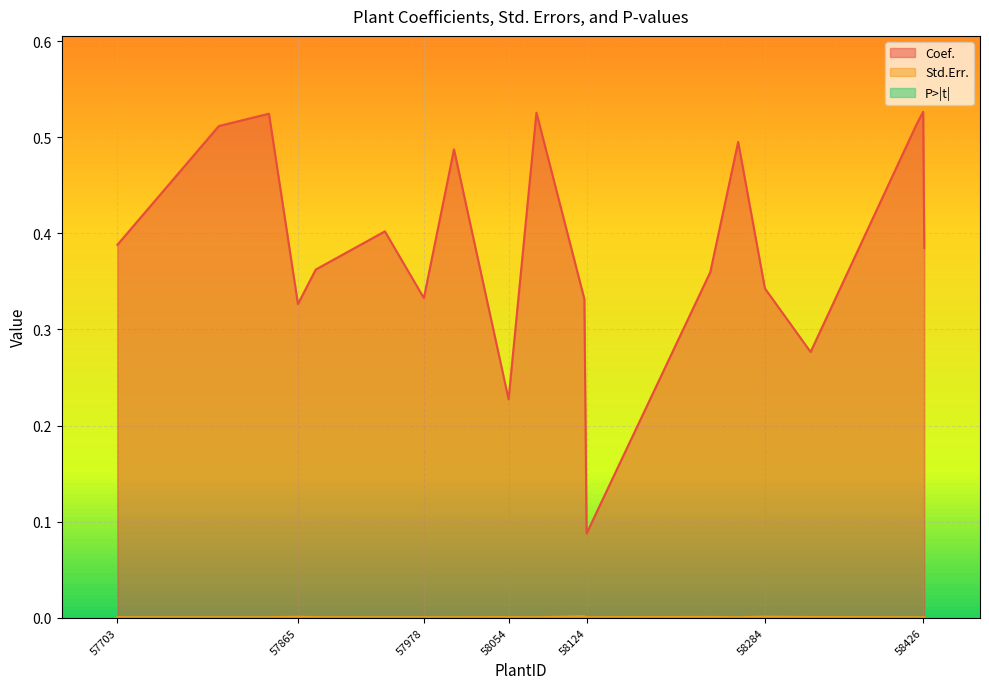

What is the total value across all series at 58054?

0.2